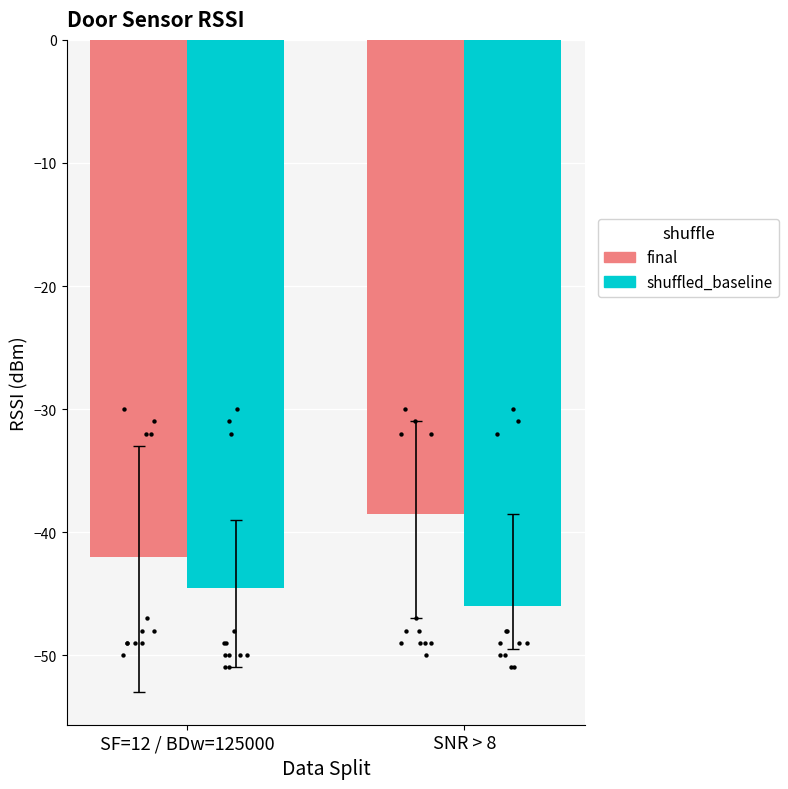

What are all the series names shown in the legend?

final, shuffled_baseline